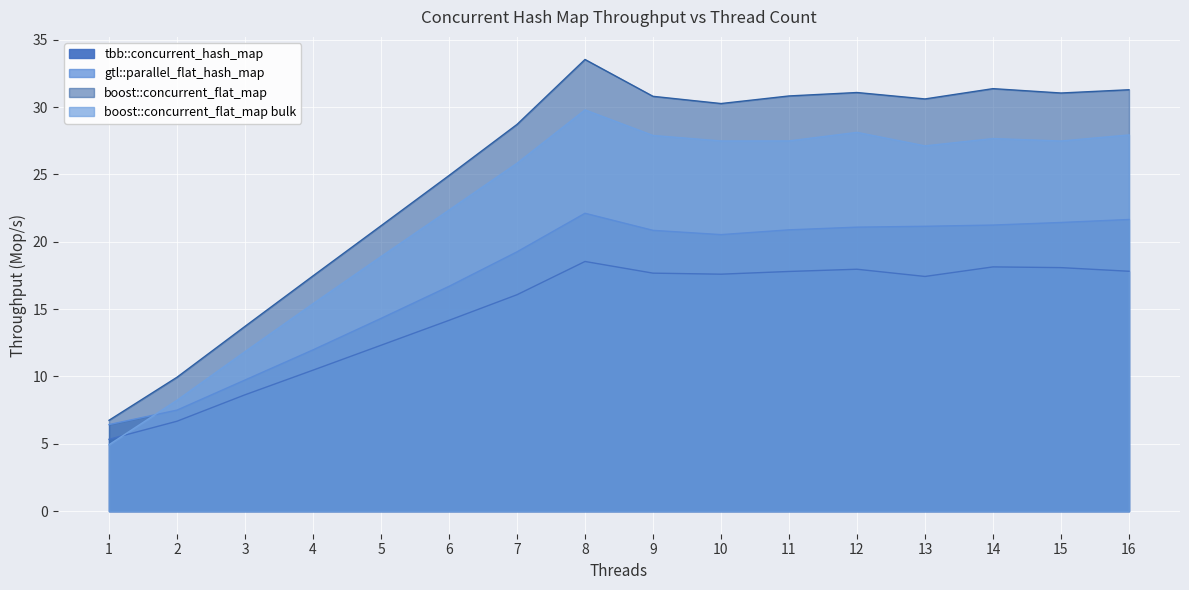

In gtl::parallel_flat_hash_map, how many points are higher than both neighbors (excluding endpoints)?

1